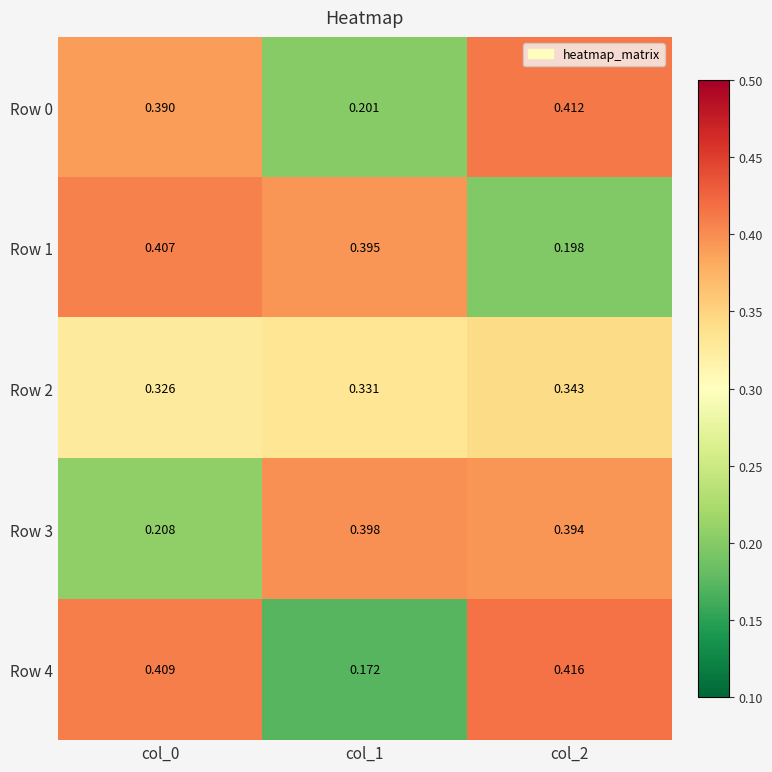

Is the value of Row 2 at col_0 greater than the value of Row 1 at col_1?

No